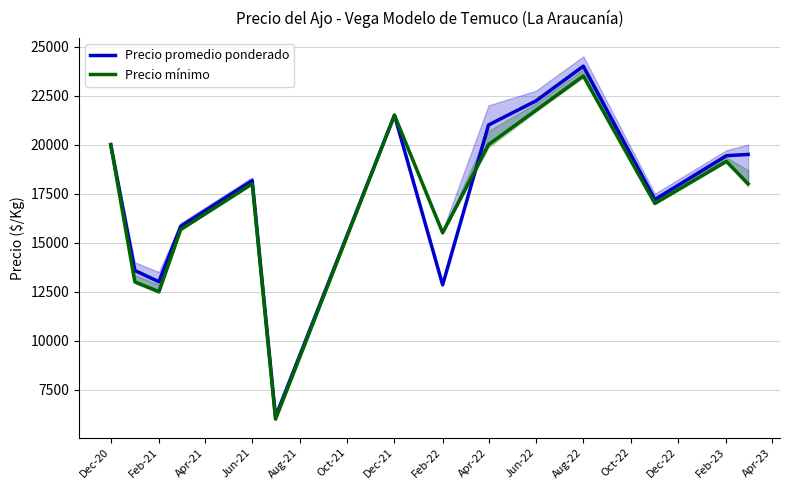

How many lines are shown in the chart?

2